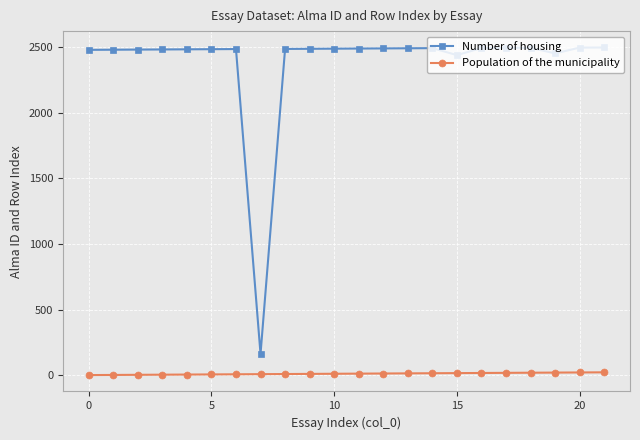

Which series has the largest range (max minus min)?

Number of housing